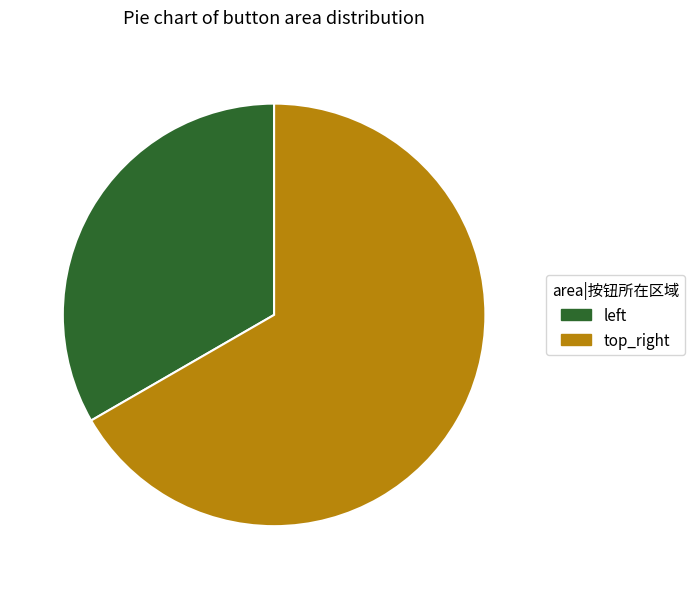

What is the largest slice in the pie chart?

top_right